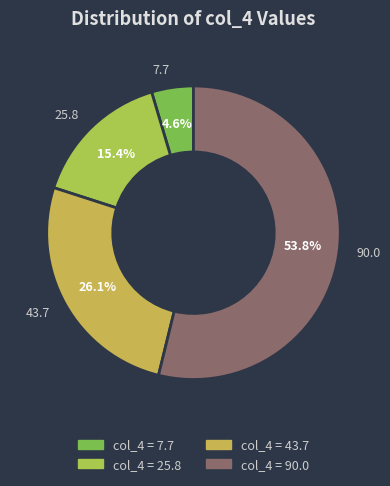

Count the number of slices in the pie.

4